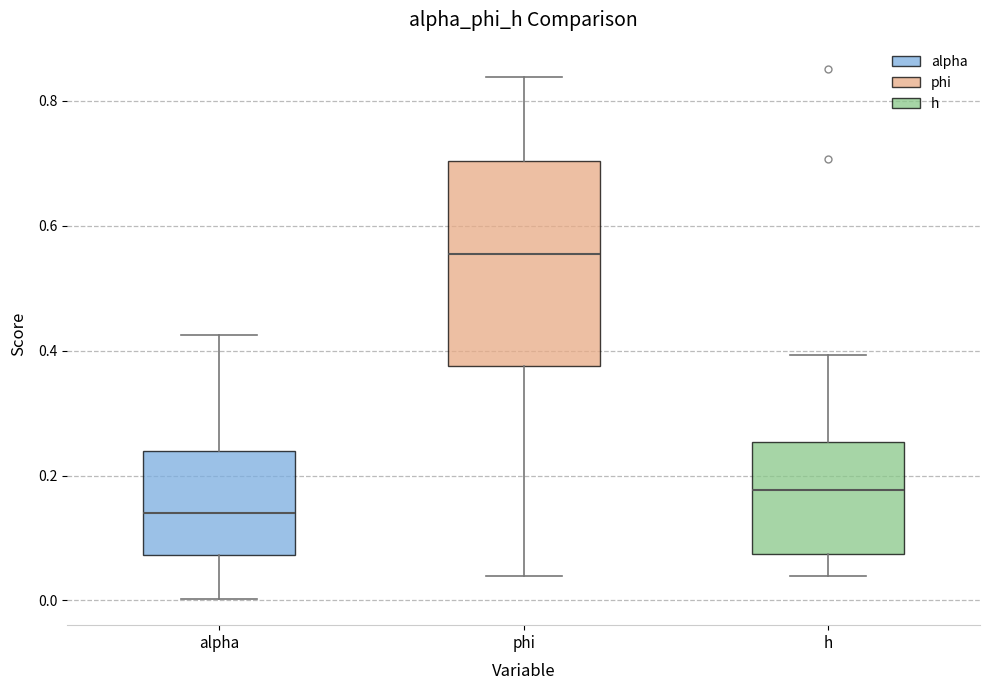

Reading left to right, transcribe this box plot: for each box, give where its median line is, the range the box spans, and where its two whiskers end, as read against the y-axis. The values are not printed on the chart, so give them approximately, as read against the axis.

alpha: median 0.14, box 0.08 to 0.24, whiskers 0.00 to 0.42
phi: median 0.56, box 0.38 to 0.70, whiskers 0.04 to 0.84
h: median 0.18, box 0.08 to 0.26, whiskers 0.04 to 0.40